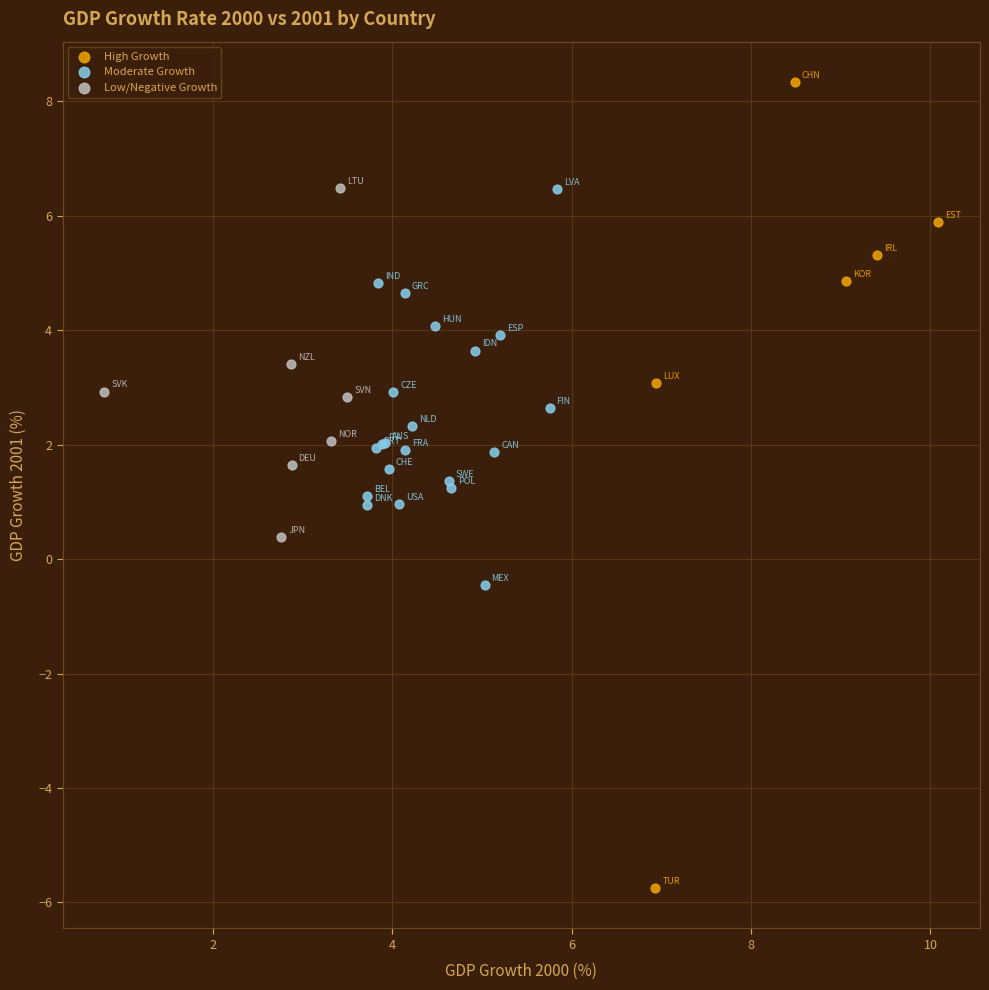

What are all the series names shown in the legend?

High Growth, Moderate Growth, Low/Negative Growth